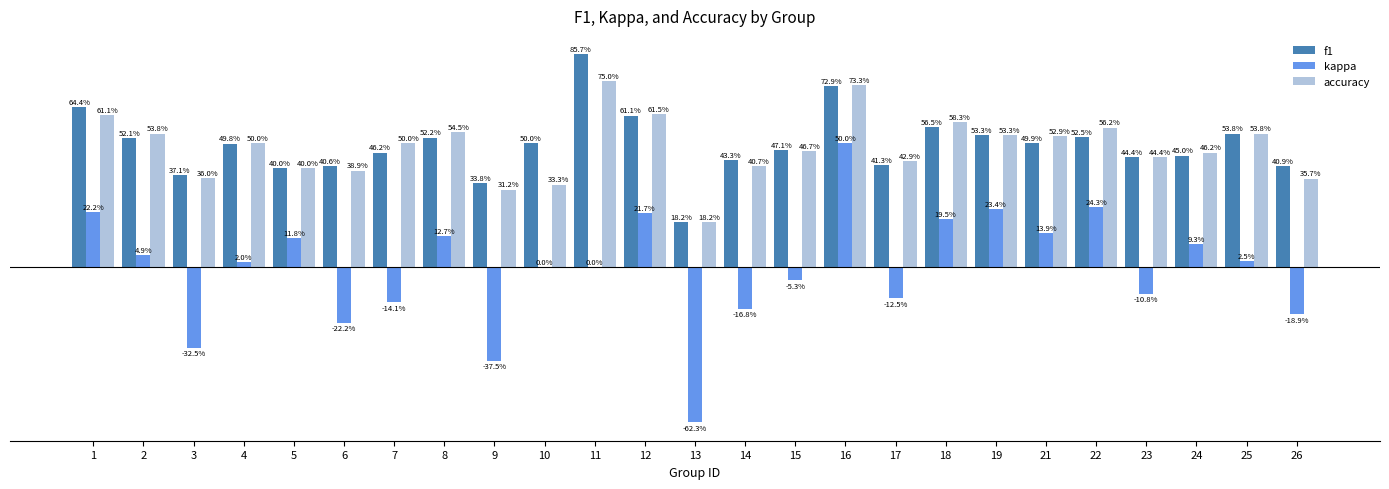

What are all the series names shown in the legend?

f1, kappa, accuracy